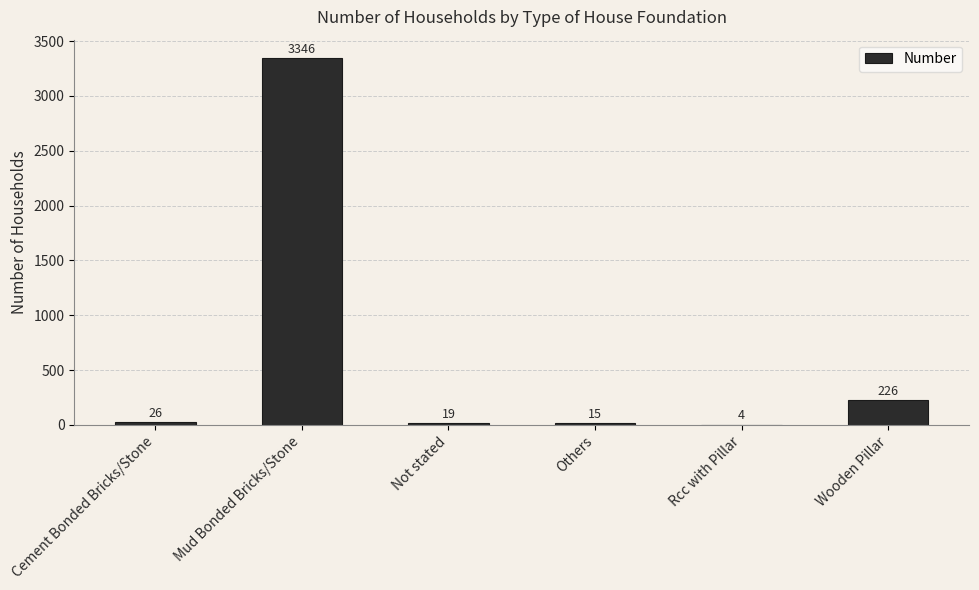

Where is the data nearest to the value 1675?

Wooden Pillar